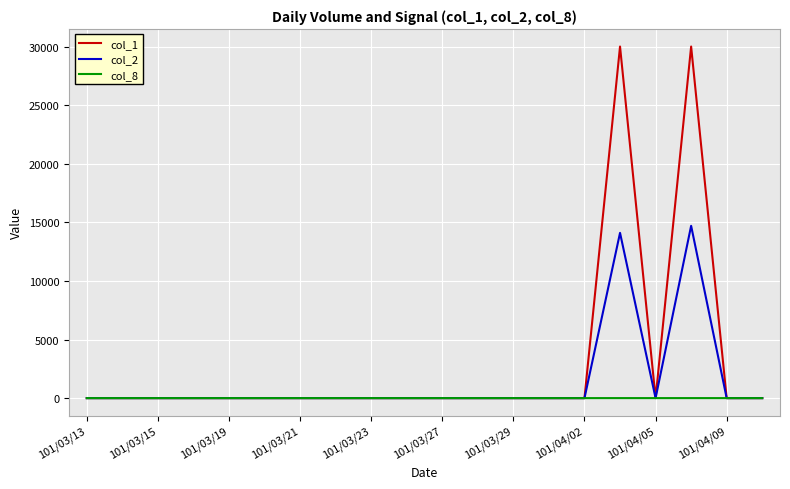

What is the maximum value shown in the chart?

30000